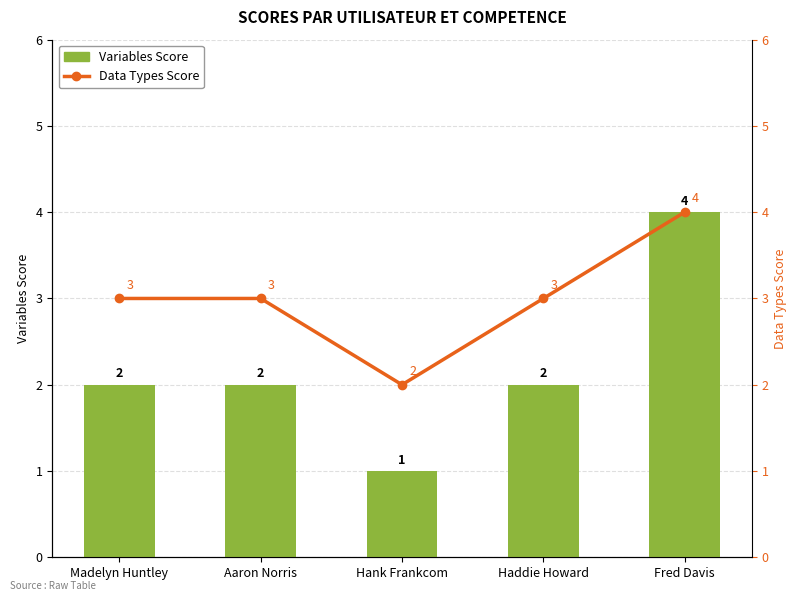

What is the difference between the Data Types Score values at Madelyn Huntley and Fred Davis?

1